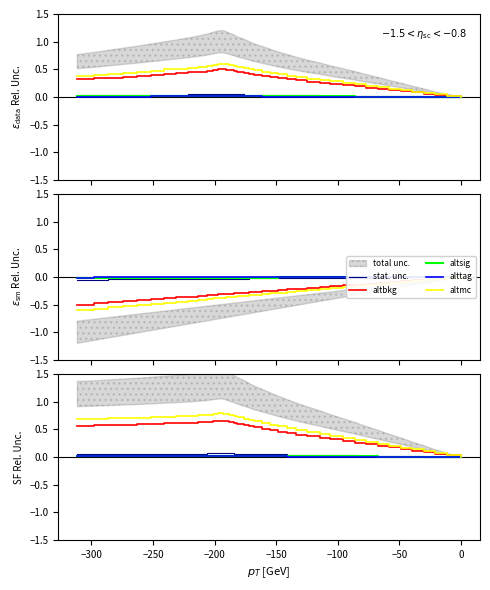

True or false: altsig has more than 1 interior local peaks.

False